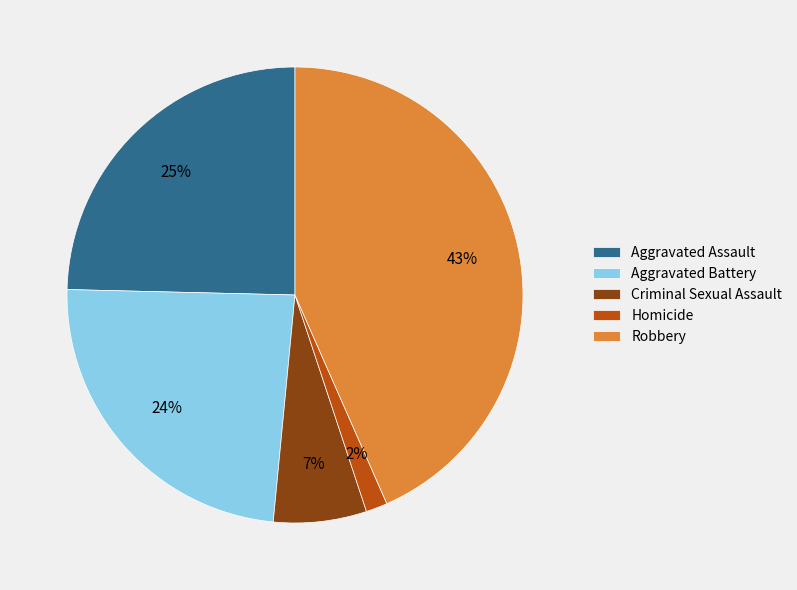

Is the sum of Criminal Sexual Assault and Aggravated Assault greater than half?

No